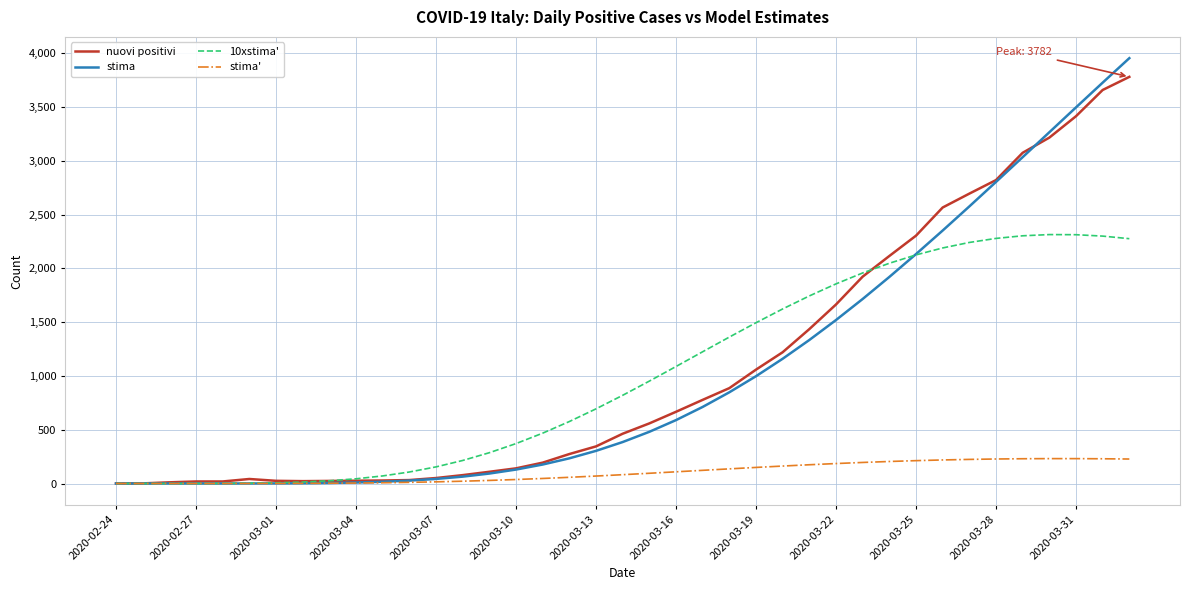

Which series has the largest range (max minus min)?

stima